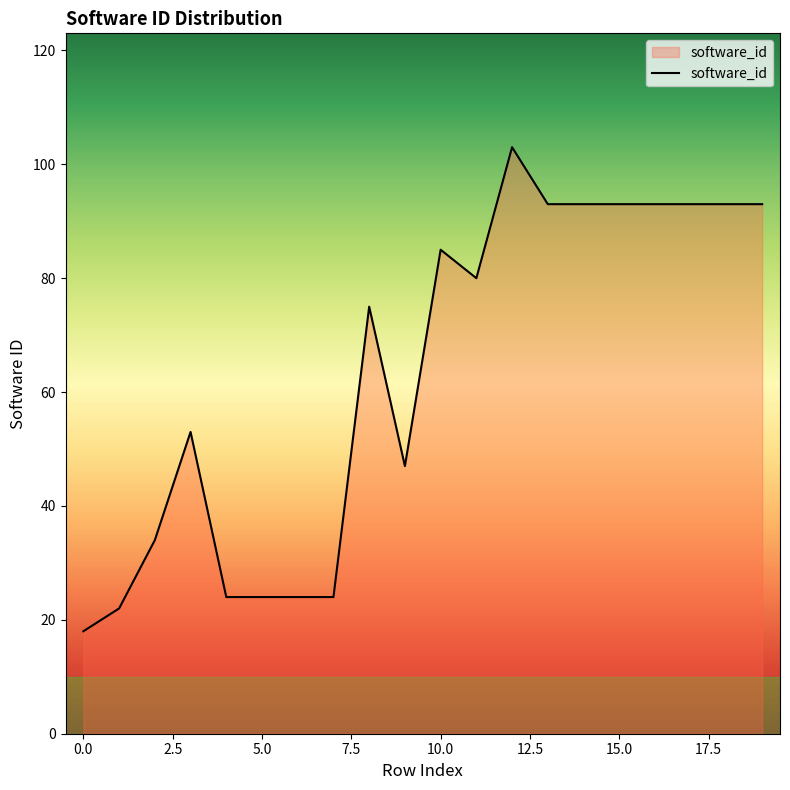

What is the difference between the second highest and minimum values?

75